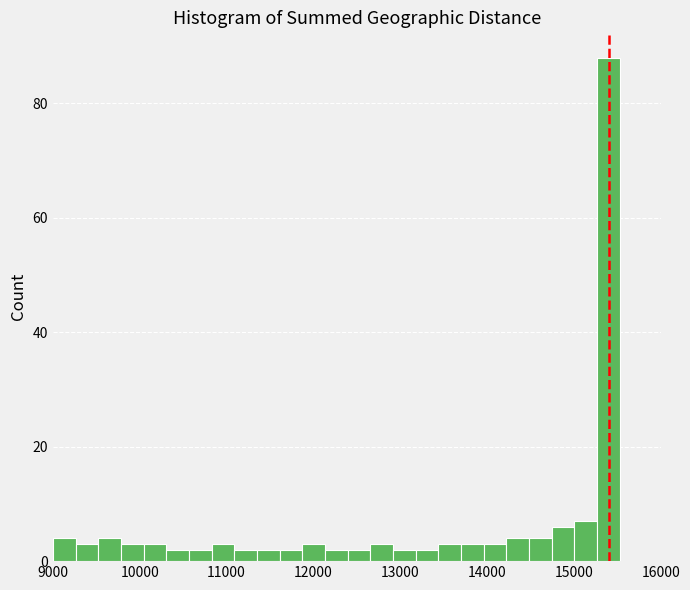

Around what value on the x-axis is the tallest bar? Give the approximate position of its centre, as read against the axis.

15400